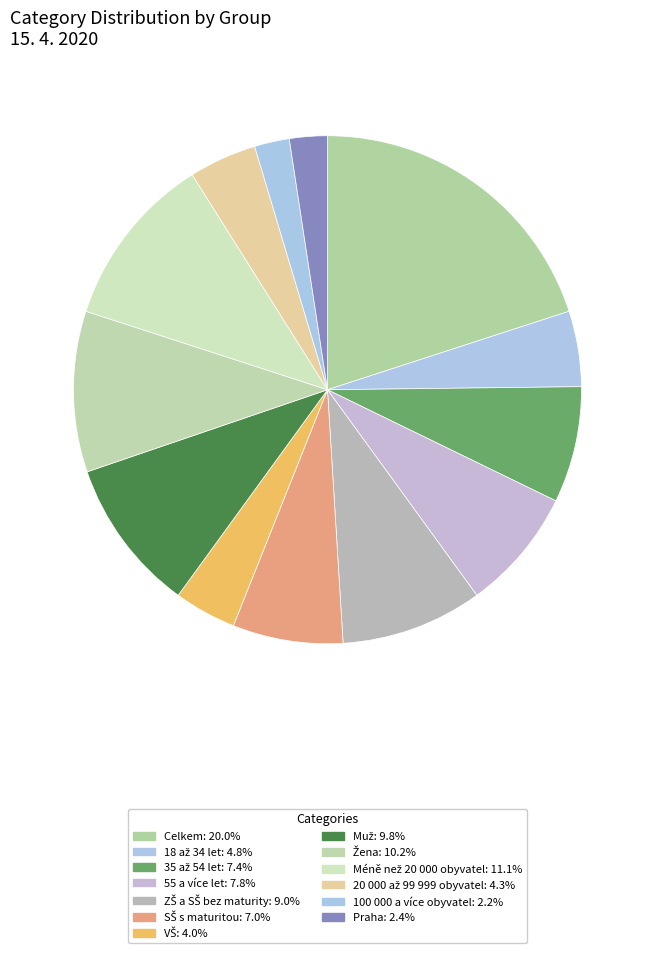

What percentage is the Praha slice, to the nearest percent?

2%